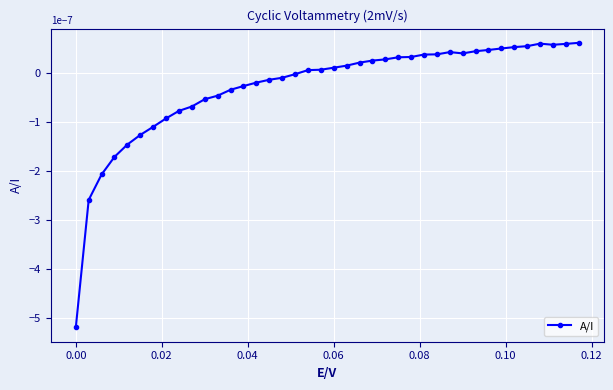

How many values exceed 0?

22